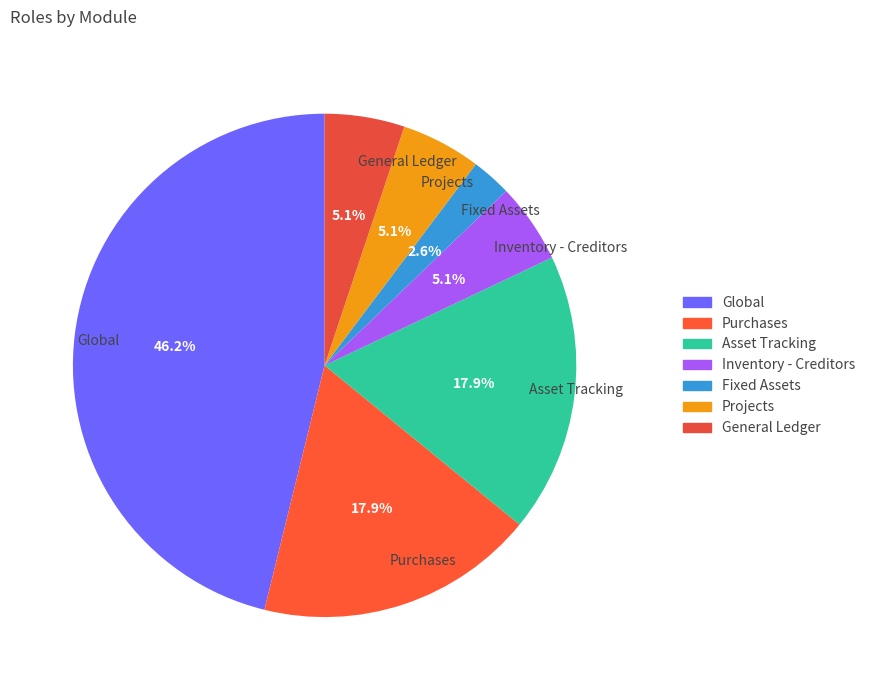

The Inventory - Creditors slice represents 5% of the pie. True or false?

True